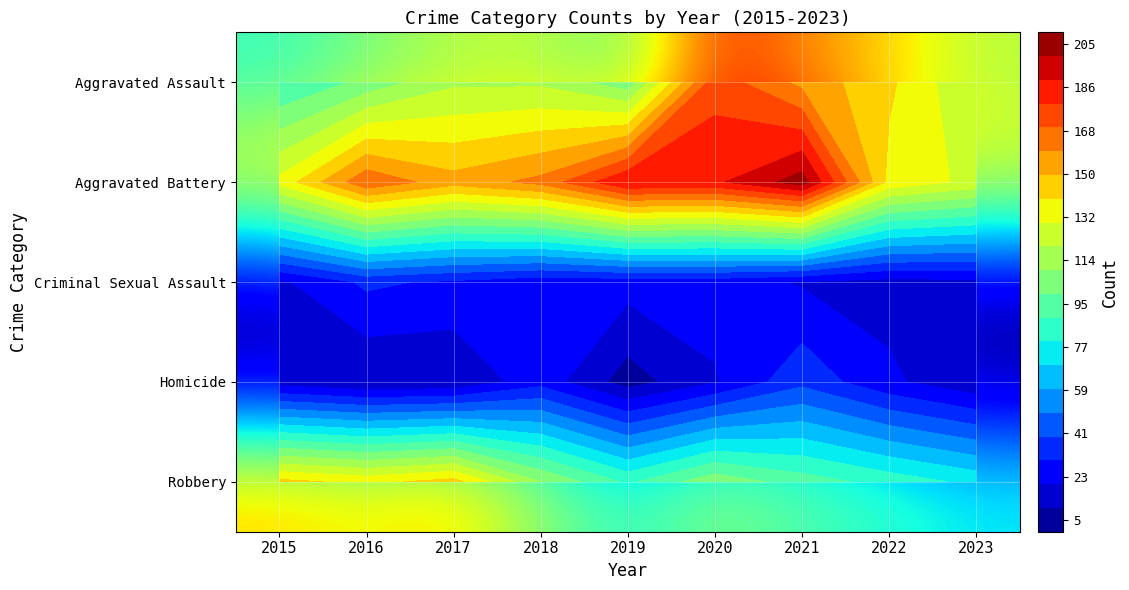

Which has a higher value, 2023 or 2018?

2023